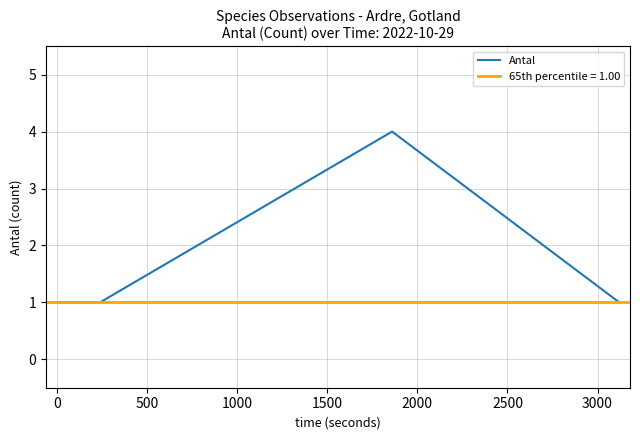

True or false: Antal has more than 2 interior local peaks.

False